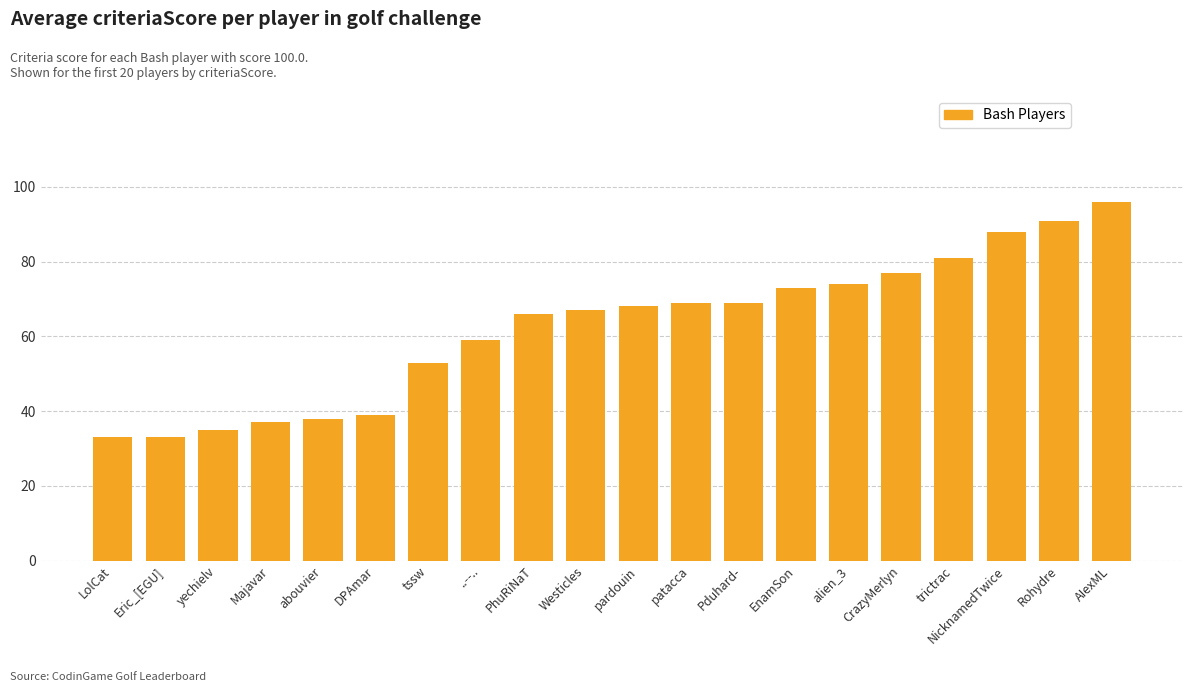

What is the label of the 5th bar from the left?

abouvier